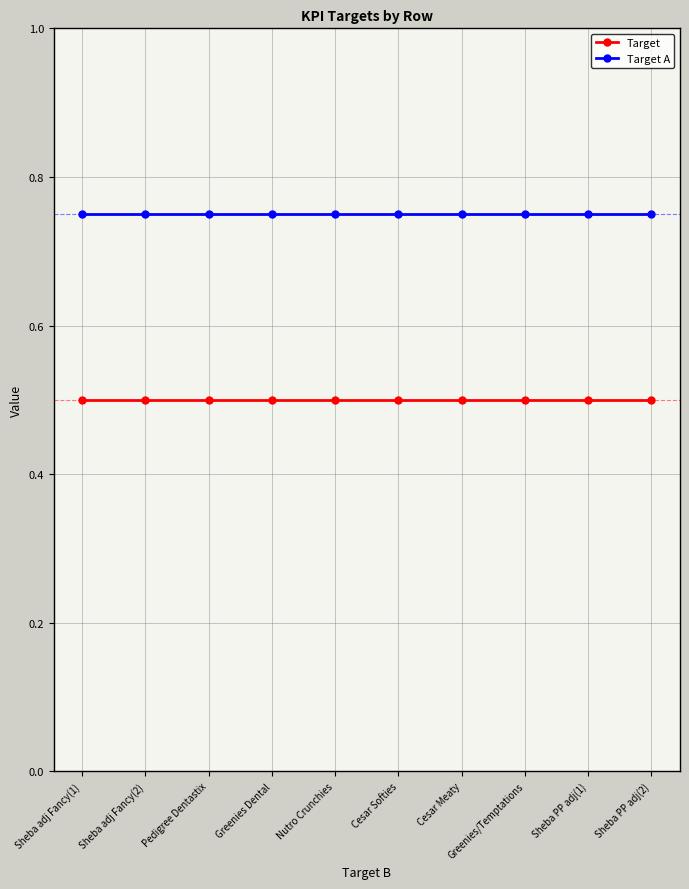

True or false: Target and Target A intersect in this chart.

False